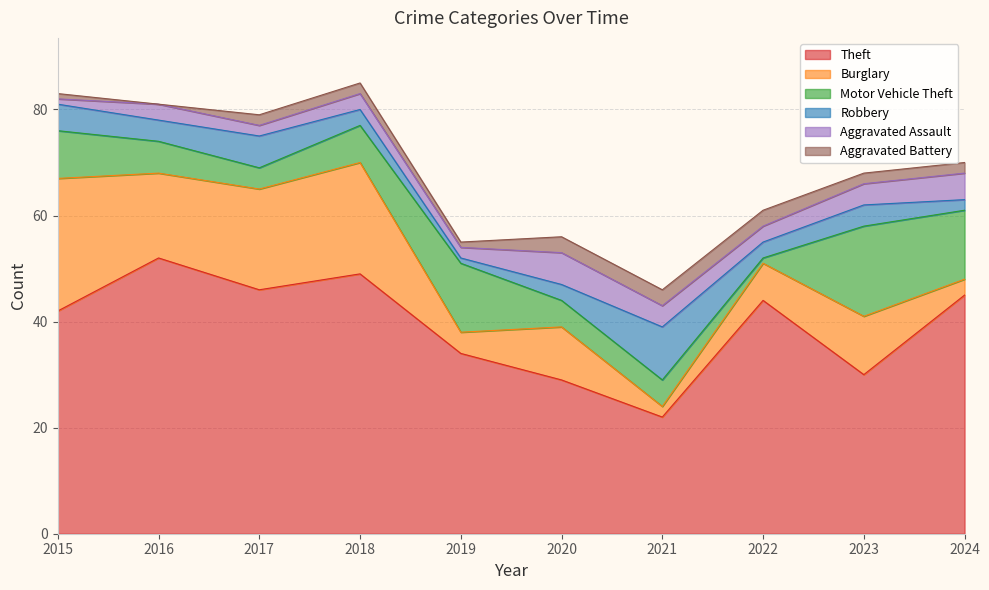

True or false: Robbery and Burglary cross at least once.

True